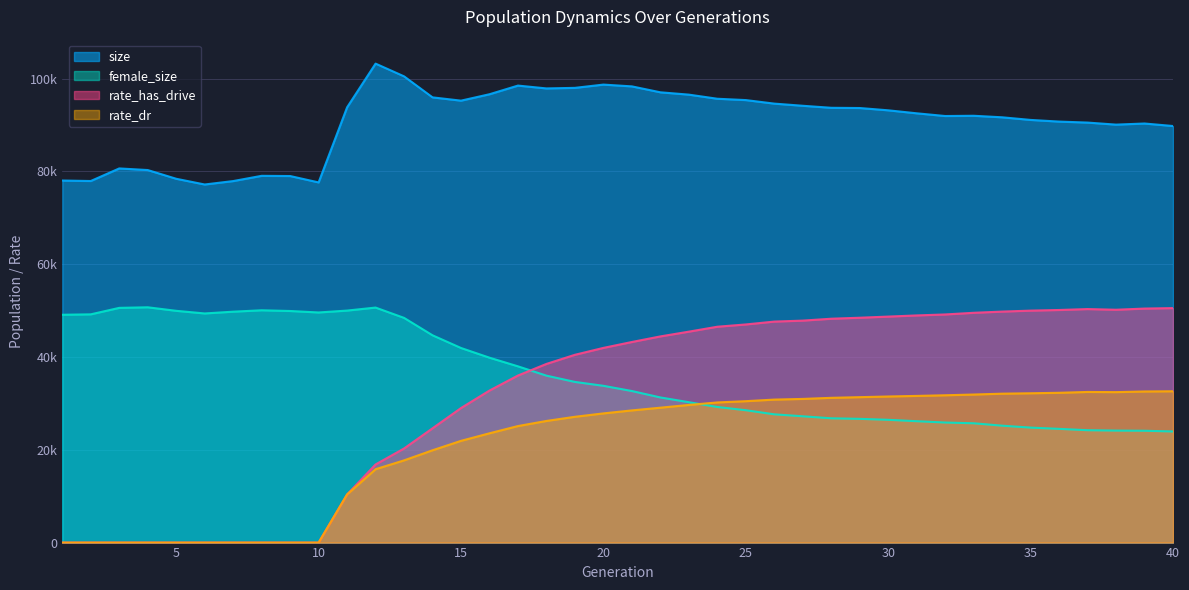

At which category does the chart reach its peak across all series?

12